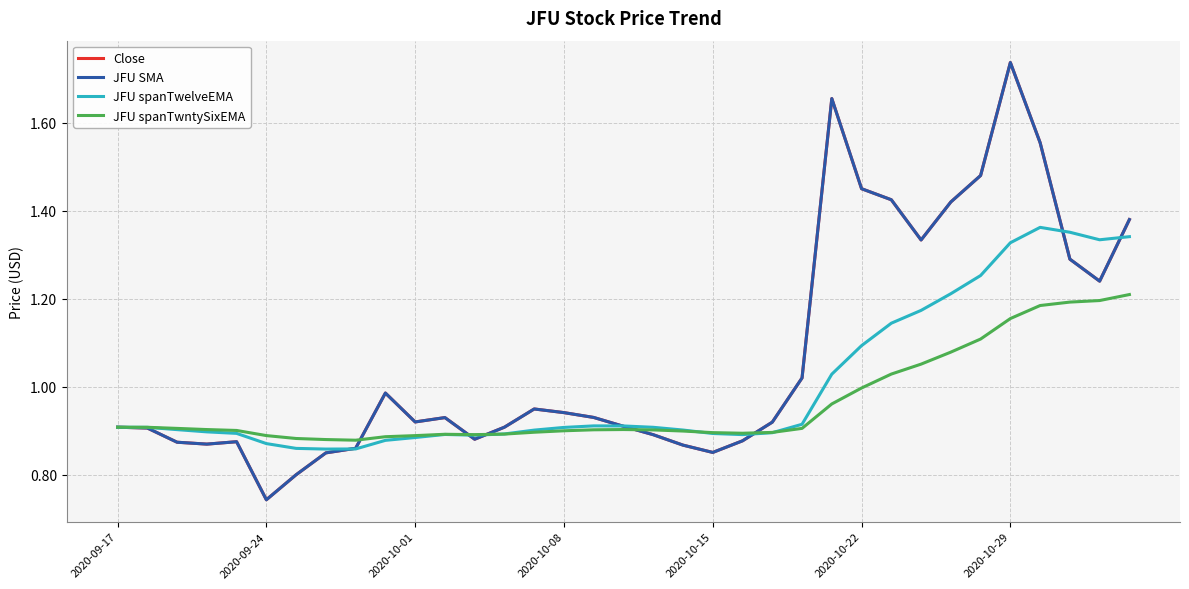

What is the value of the Close point at the 18th from the left?

0.9